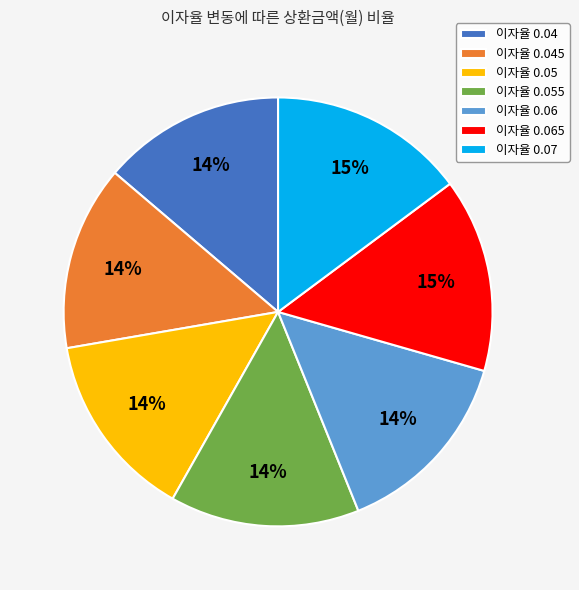

To the nearest percent, what portion does 이자율 0.045 represent?

14%